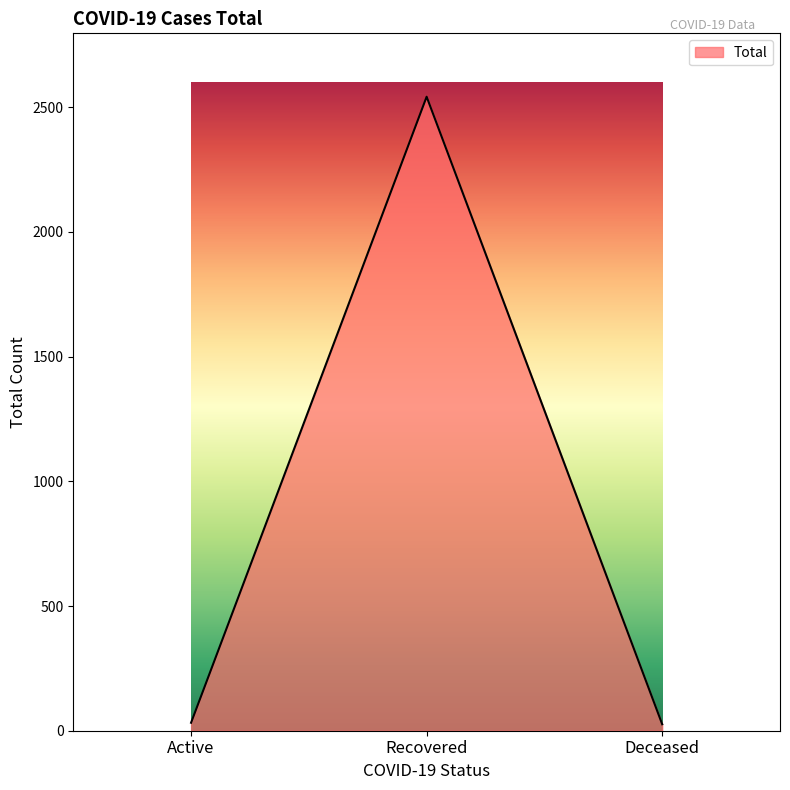

Which category has the highest value across all series?

Recovered